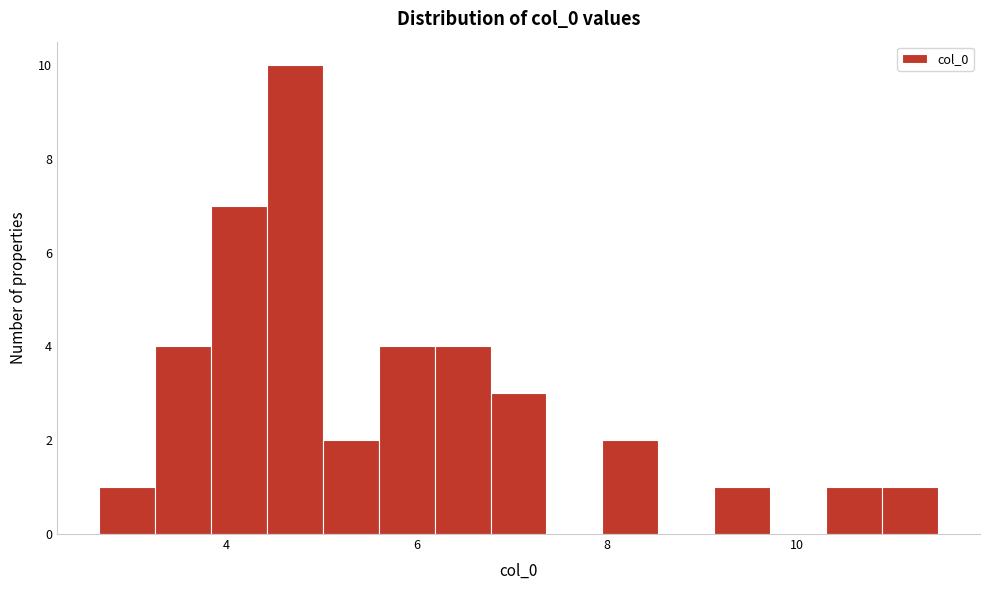

Around what value on the x-axis is the tallest bar? Give the approximate position of its centre, as read against the axis.

4.8